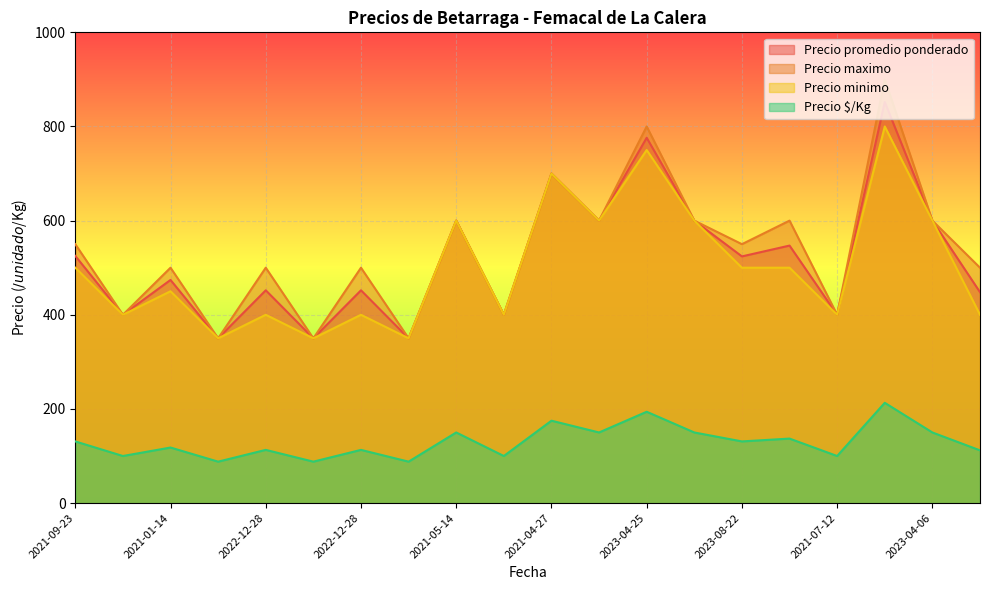

What is the difference between the highest and lowest values at 2021-07-12?

300